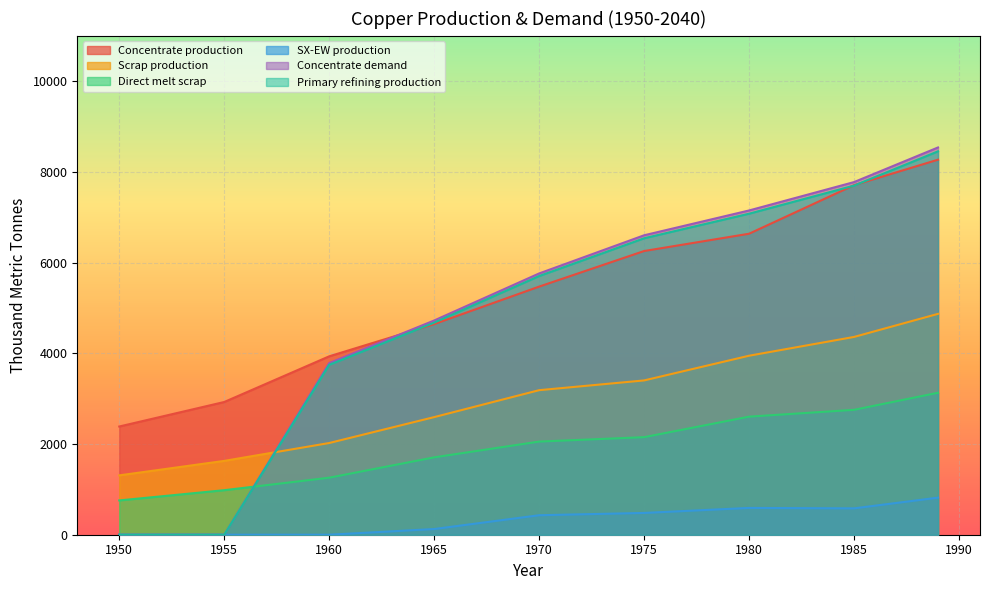

Is the value of Concentrate production at 1965 greater than the value of SX-EW production at 1965?

Yes